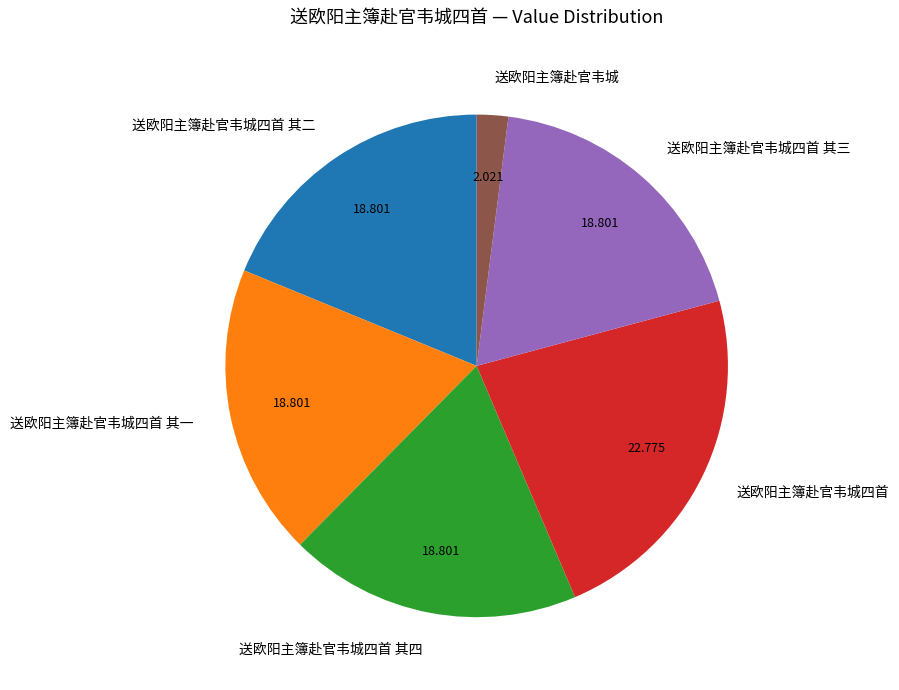

True or false: 送欧阳主簿赴官韦城四首 其四 accounts for 19% of the total.

True